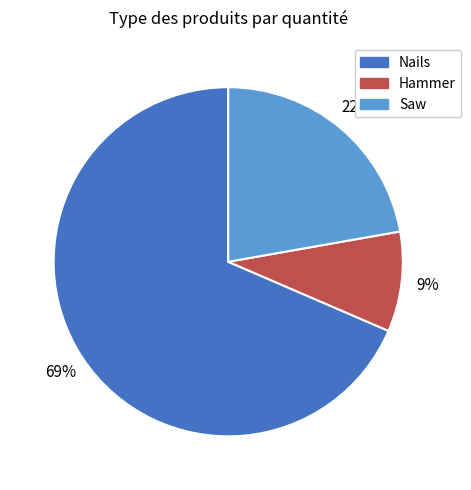

What is the largest slice in the pie chart?

Nails